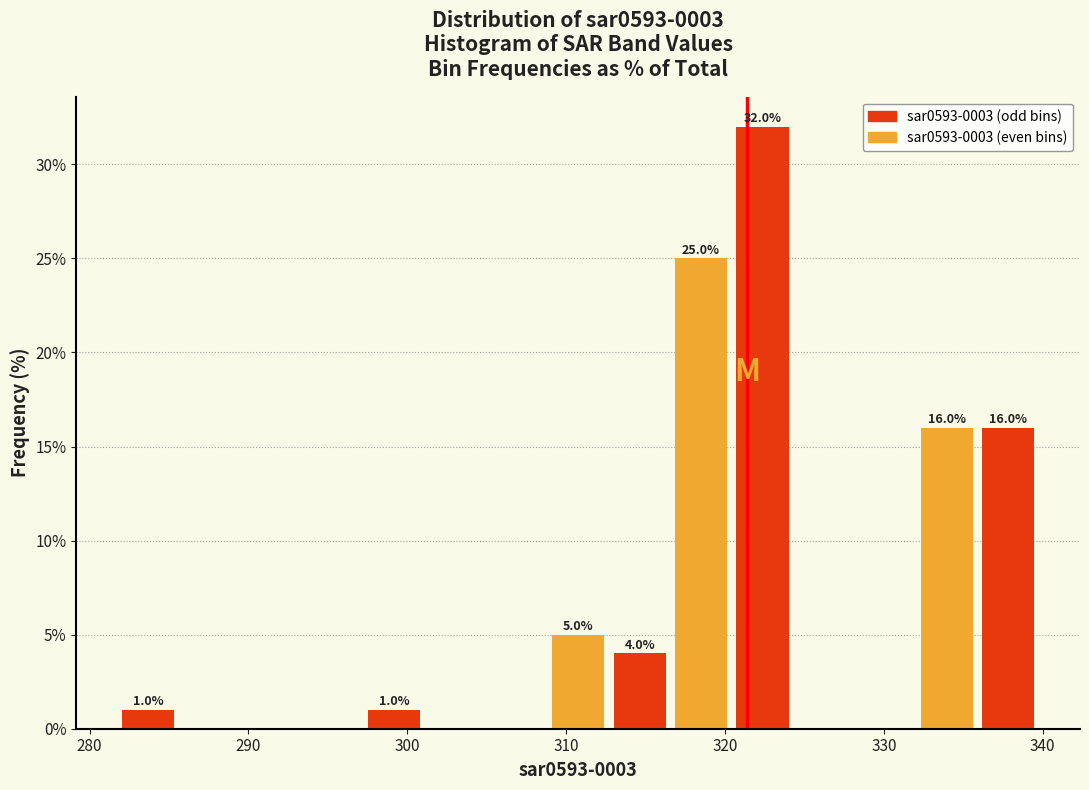

Read against the x-axis, roughly where is the centre of the tallest bar?

322